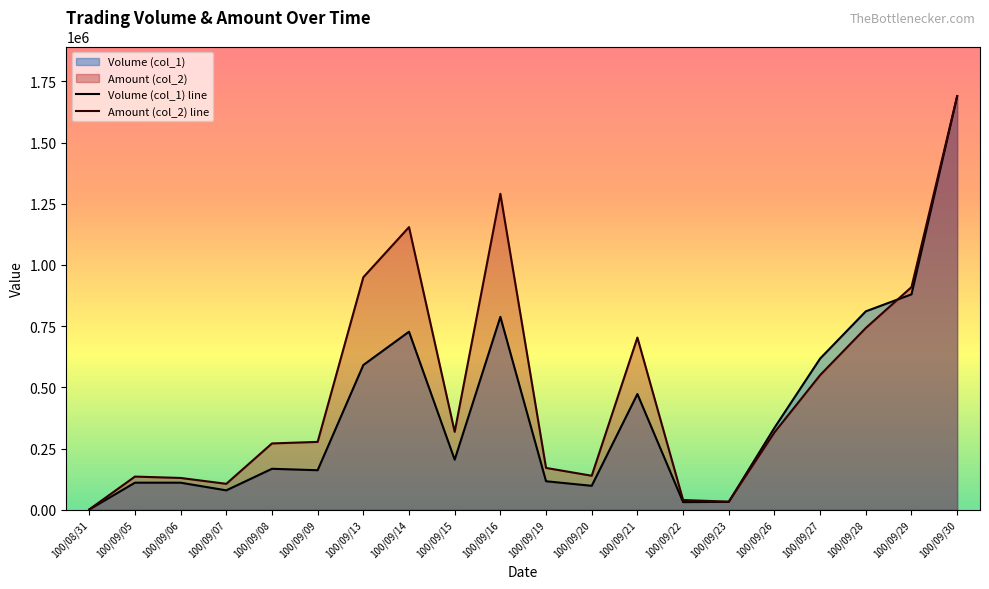

Reading left to right, transcribe all the data shown in this chart.

Volume (col_1): 100/08/31=978.9	100/09/05=110612.3	100/09/06=110612.3	100/09/07=79288.5	100/09/08=167386.8	100/09/09=161513.6	100/09/13=591237.6	100/09/14=727300.6	100/09/15=204583.9	100/09/16=787990.5	100/09/19=116485.6	100/09/20=97887.0	100/09/21=472794.3	100/09/22=31323.8	100/09/23=32302.7	100/09/26=334773.6	100/09/27=617667.1	100/09/28=810504.5	100/09/29=880004.3	100/09/30=1689530.0
Amount (col_2): 100/08/31=1450.0	100/09/05=135590.0	100/09/06=129950.0	100/09/07=105990.0	100/09/08=270970.0	100/09/09=277250.0	100/09/13=949760.0	100/09/14=1154550.0	100/09/15=318260.0	100/09/16=1290650.0	100/09/19=170970.0	100/09/20=139000.0	100/09/21=703440.0	100/09/22=39860.0	100/09/23=33170.0	100/09/26=316210.0	100/09/27=550080.0	100/09/28=742540.0	100/09/29=909490.0	100/09/30=1689530.0